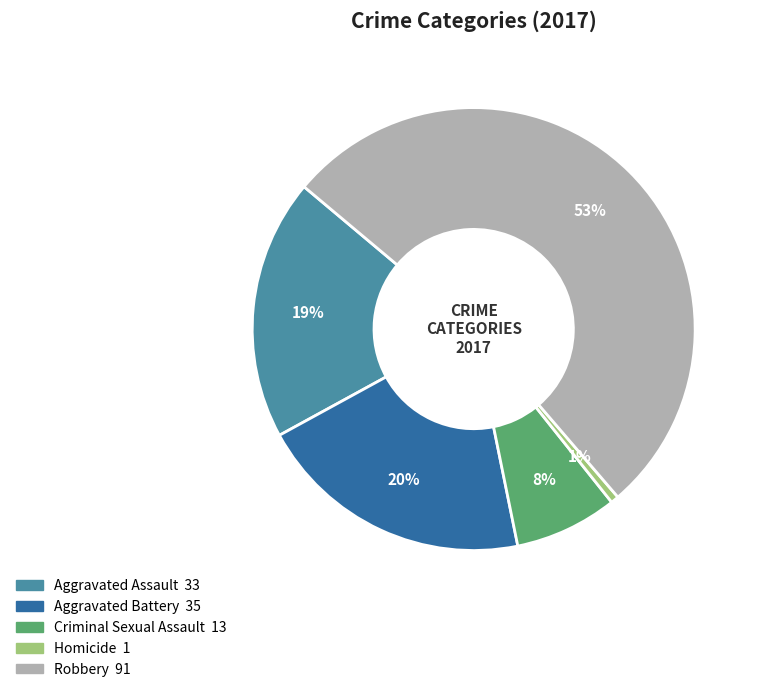

Which category has the smallest portion of the pie?

Homicide